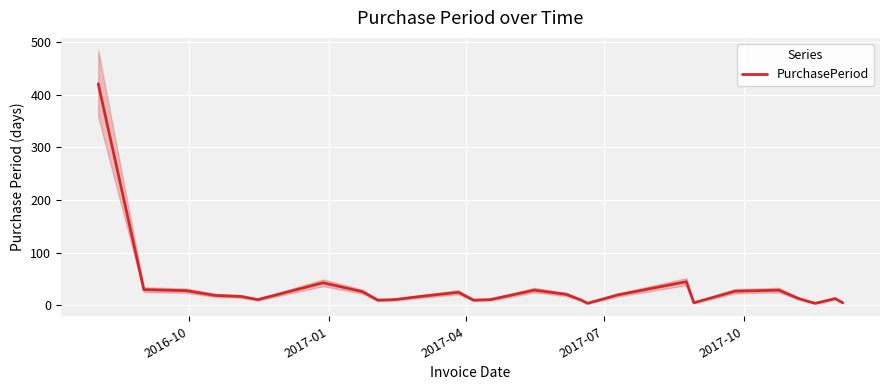

What is the highest value of the PurchasePeriod series?

421